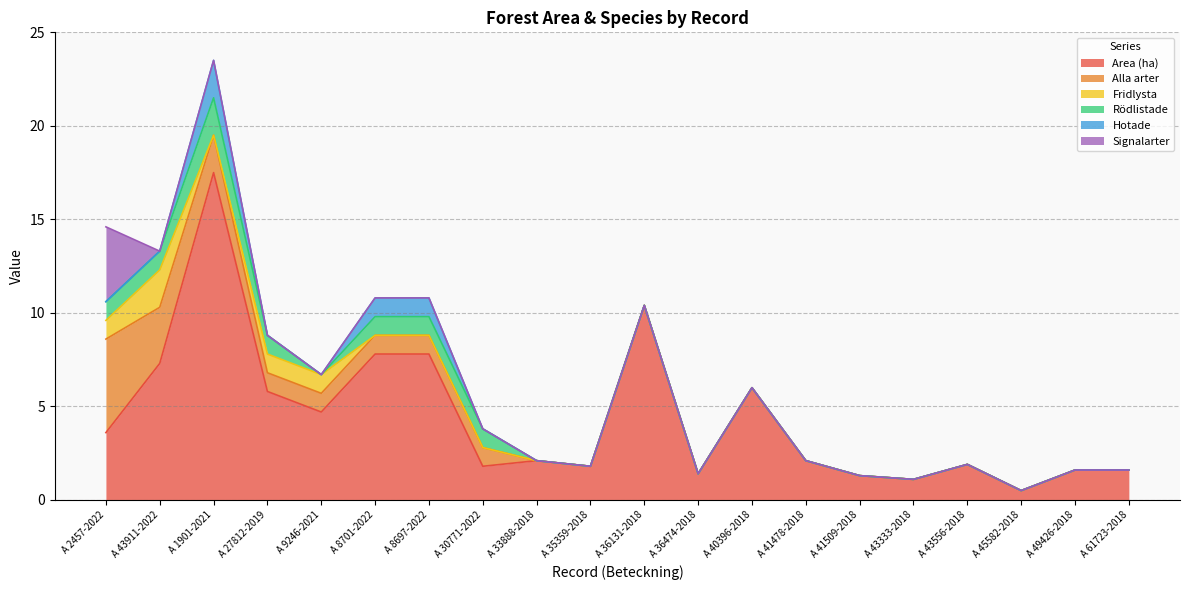

List the series in order of their peak value, lowest first.

Fridlysta, Rödlistade, Hotade, Signalarter, Alla arter, Area (ha)